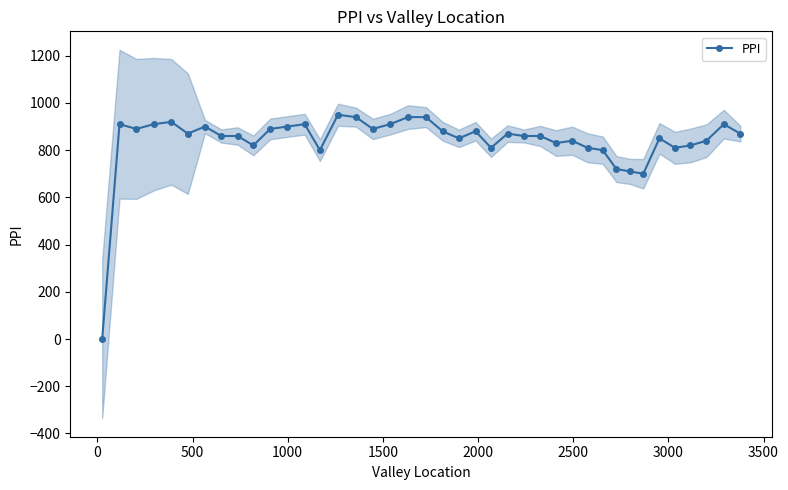

What is the greatest value displayed?

950